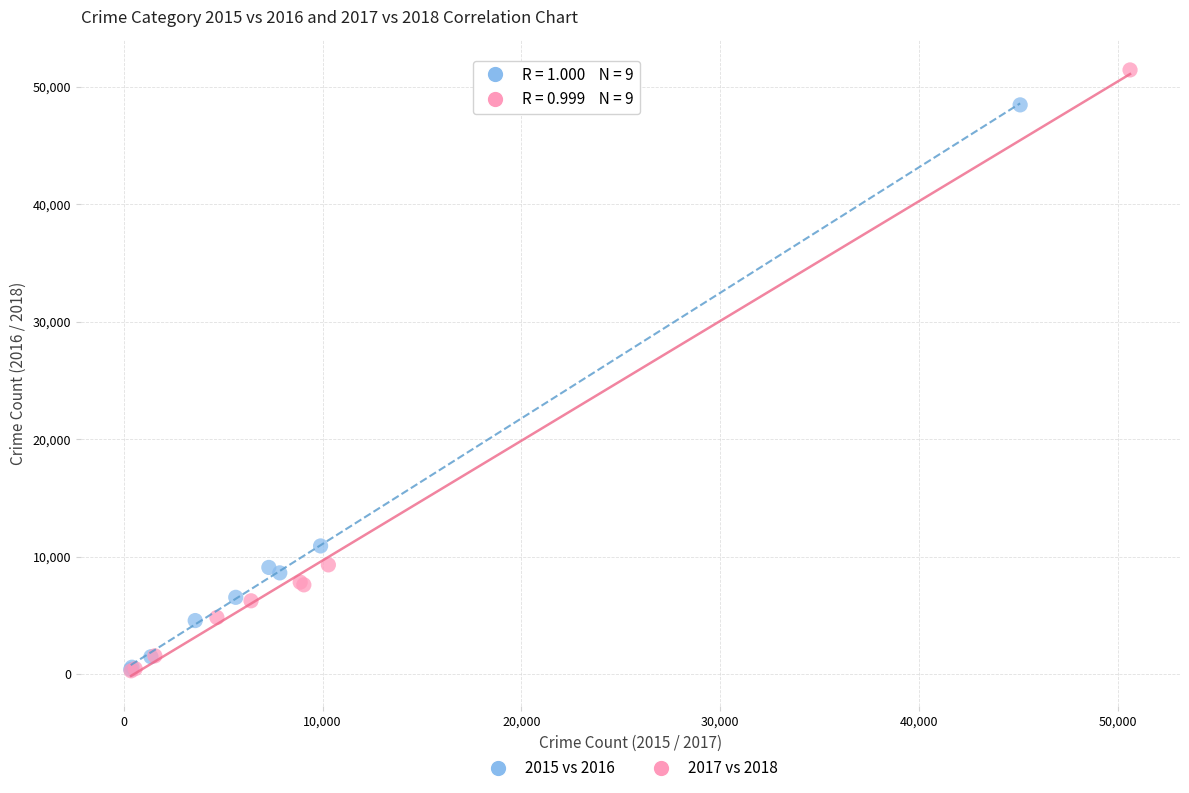

Which series reaches the maximum Y coordinate?

2017 vs 2018